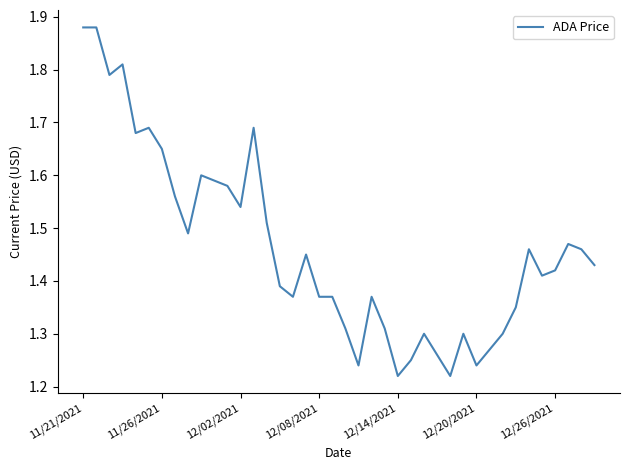

What is the difference between the maximum and minimum values?

0.7